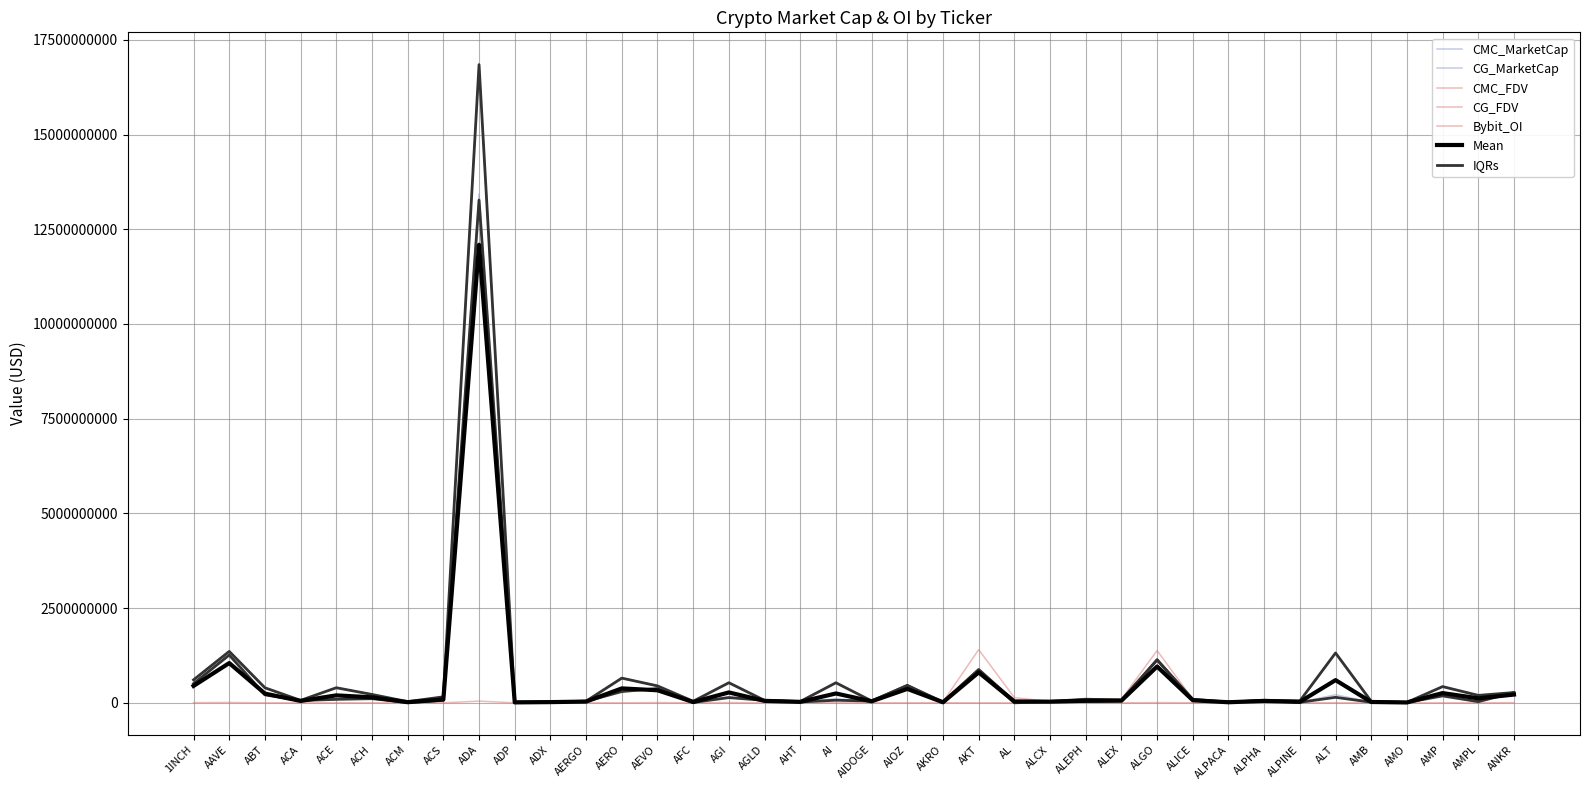

True or false: CG_FDV has more than 0 interior local peaks.

True